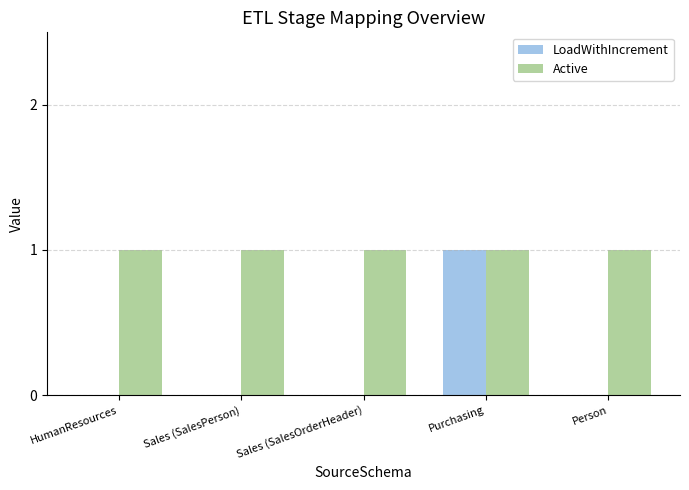

How many data points does each series have?

5